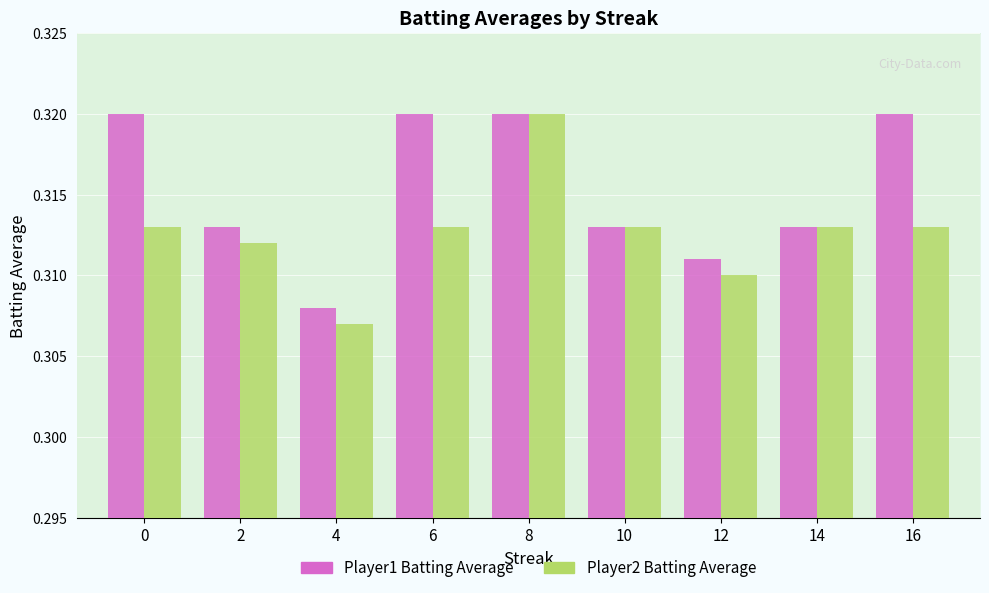

The Player1 Batting Average series shows 0.5 at 6. True or false?

False